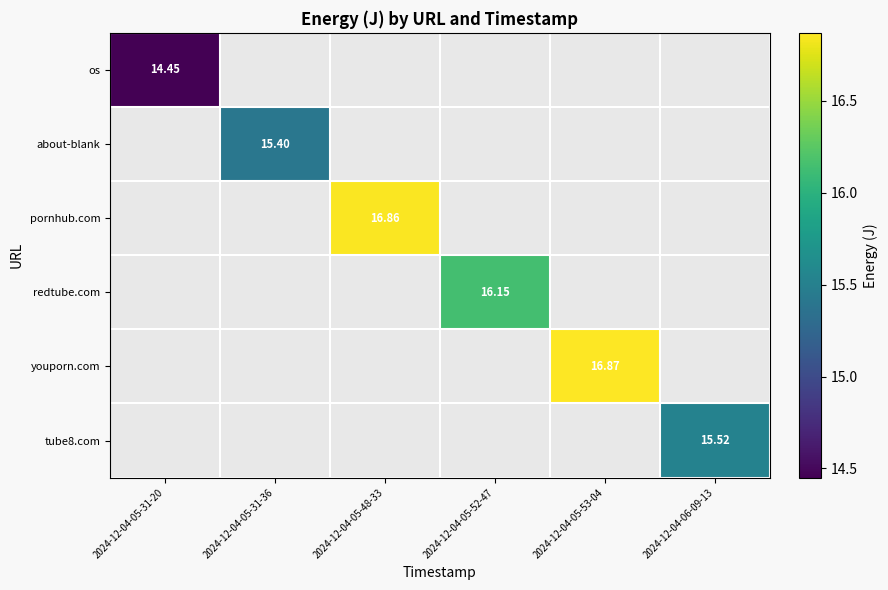

Which series has the widest spread of values?

os